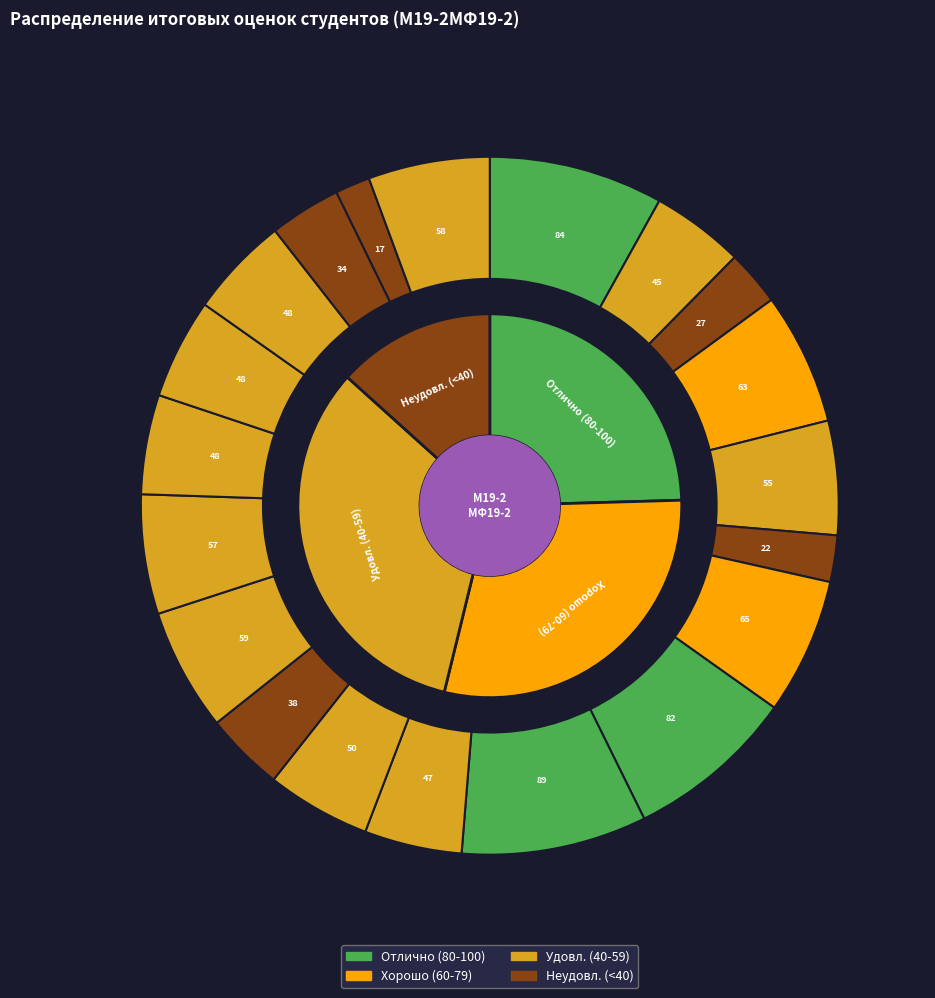

Does 193755 represent more than half of the total?

No